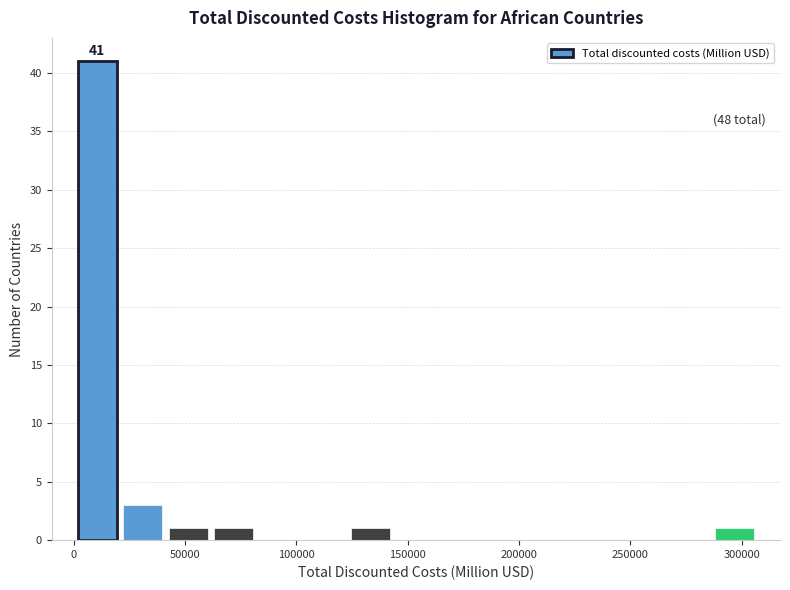

Which range on the x-axis has the tallest bar?

0 to 20000